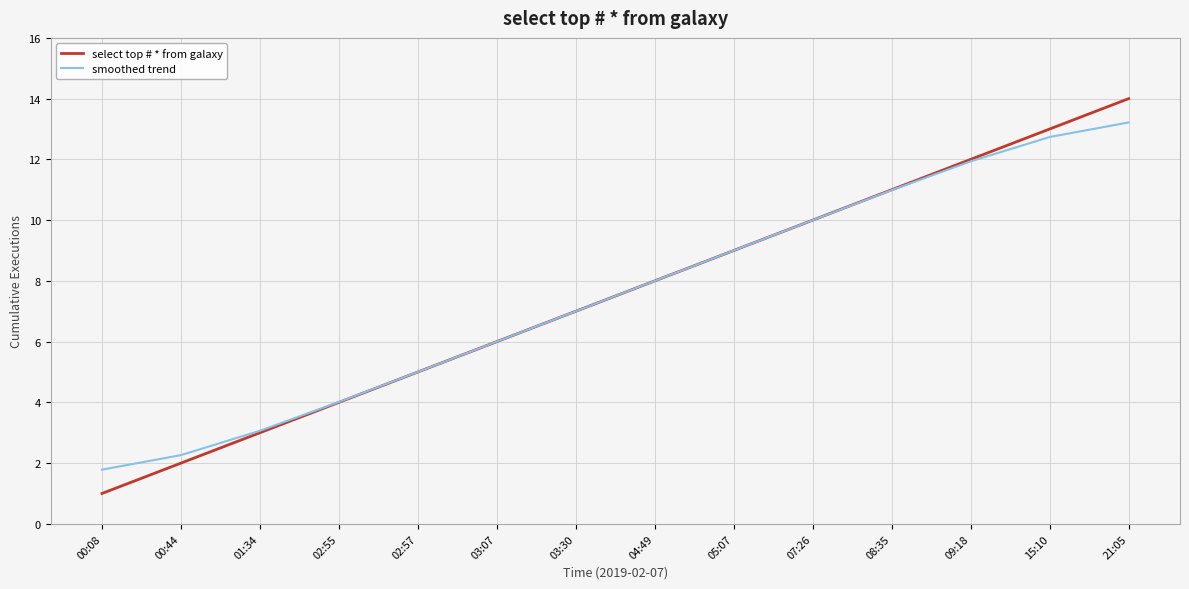

True or false: smoothed trend has a value of 2.5 at 02:55.

False